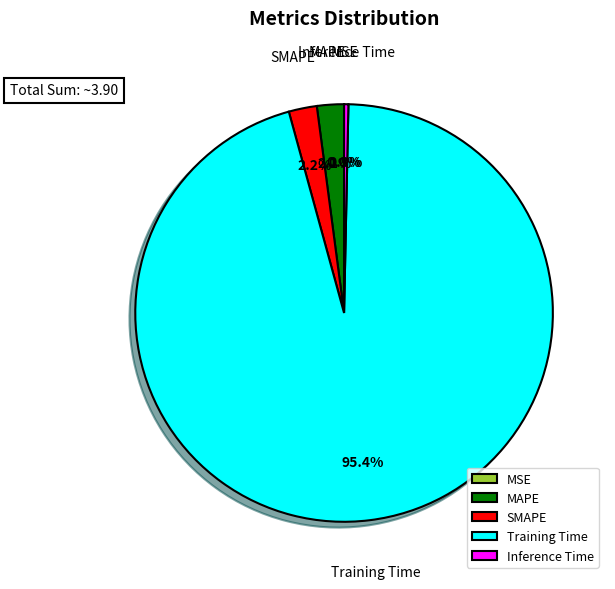

What portion of the pie excludes SMAPE?

97.8%